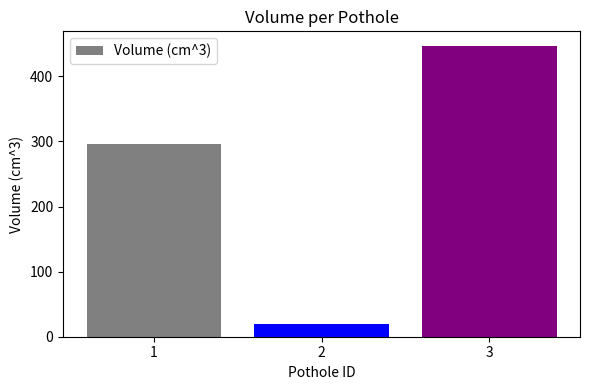

Does the chart contain stacked bars?

No